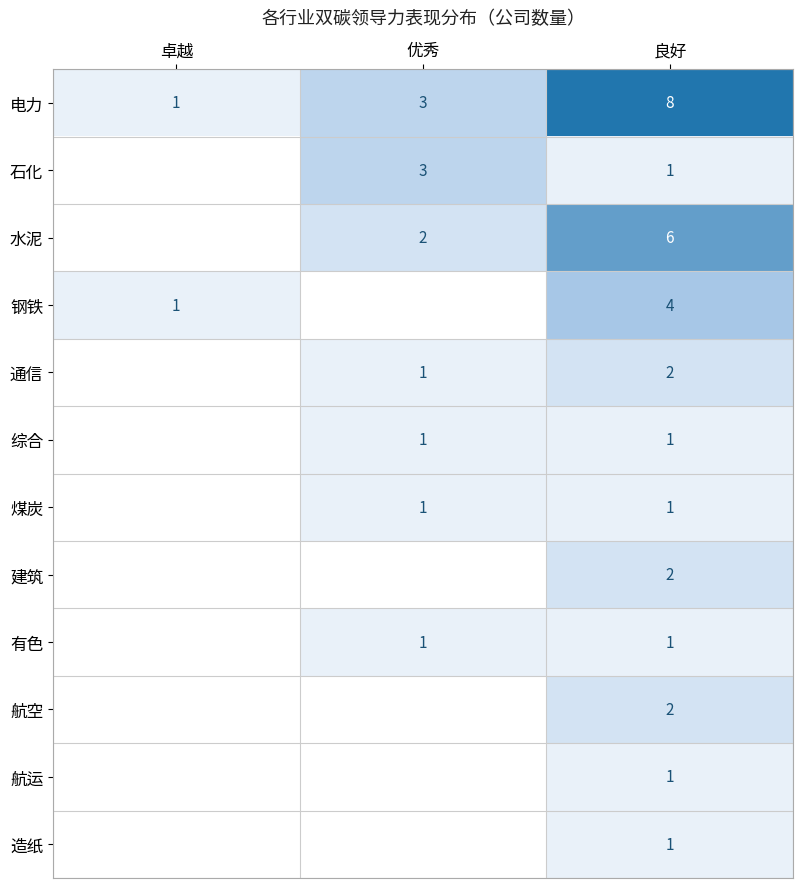

Is it true that 石化 equals 1 at 优秀?

False